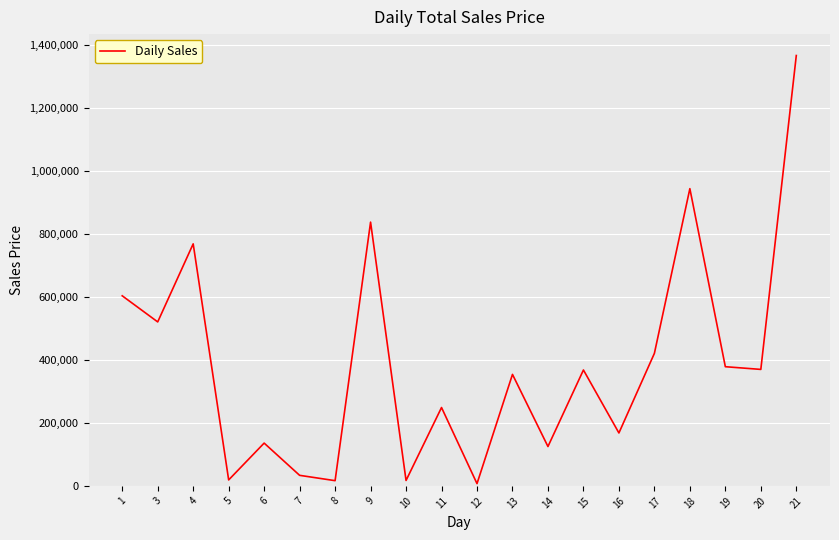

Does the chart display data point markers on the line(s)?

No